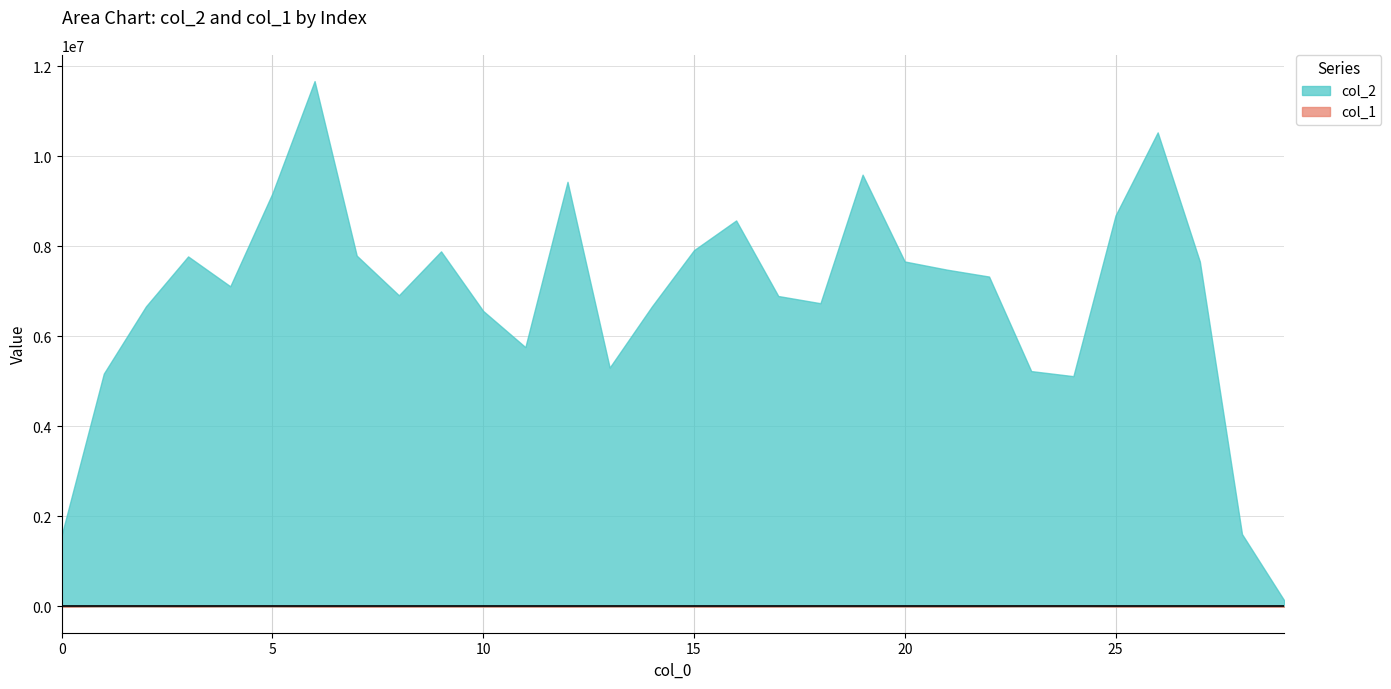

What is the difference between the maximum and minimum values in the col_2 series?

11531179